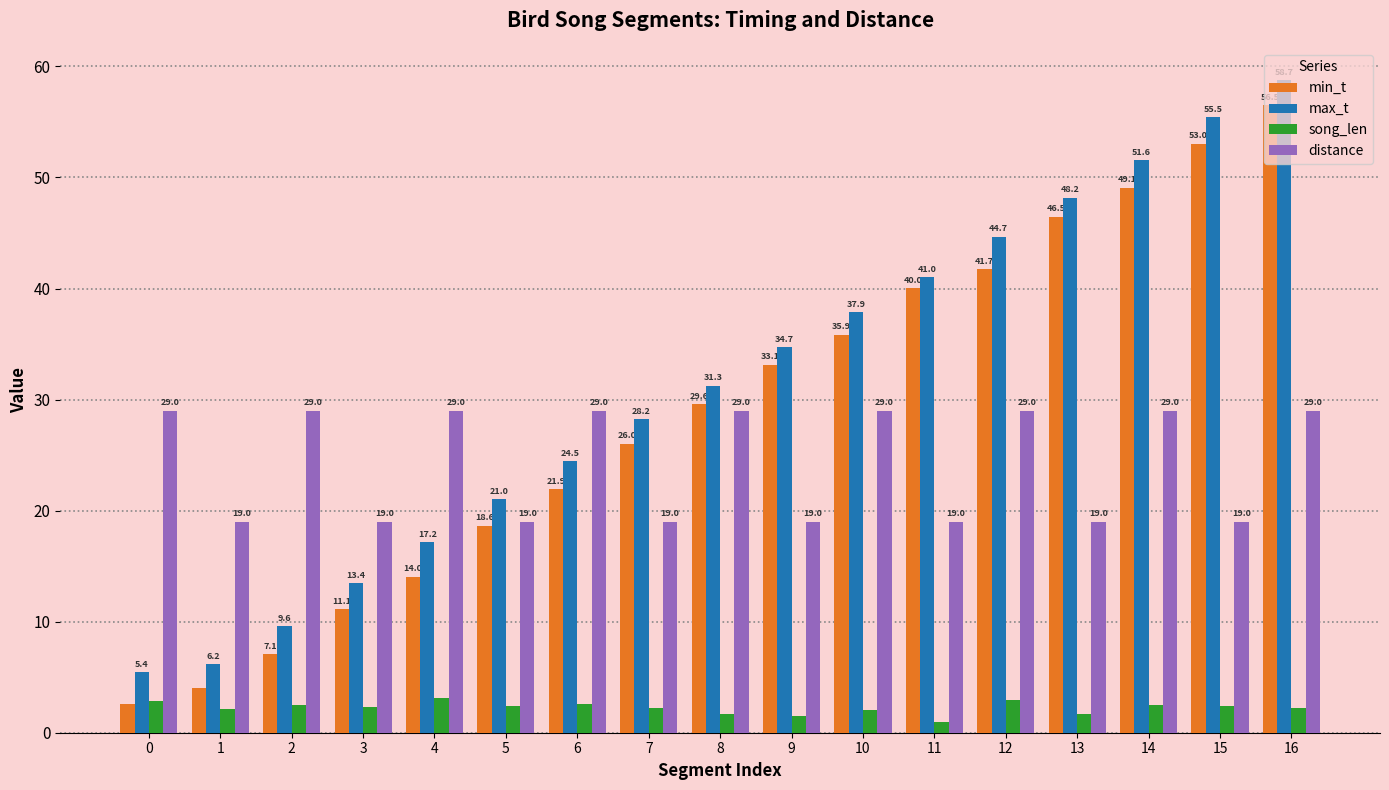

Which category has the lowest value across all series?

11